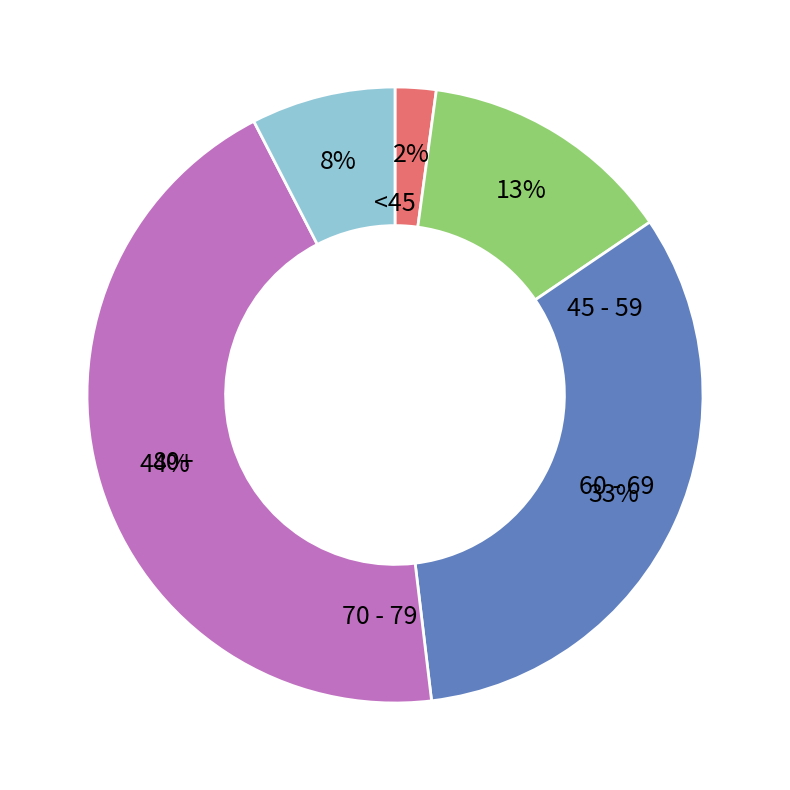

Is there a majority slice in this chart?

No